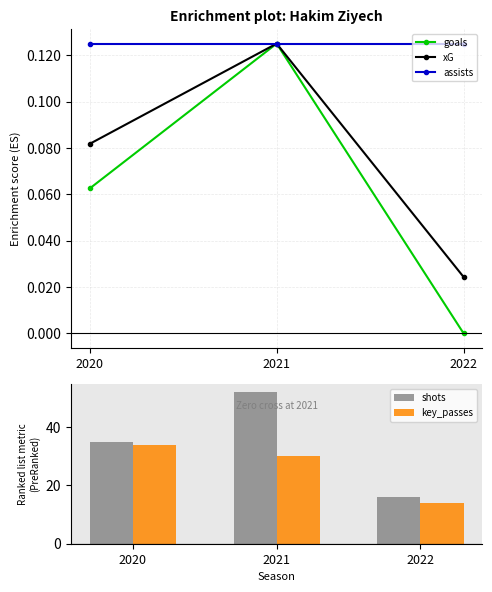

The xG series shows 0.0 at 2020. True or false?

False